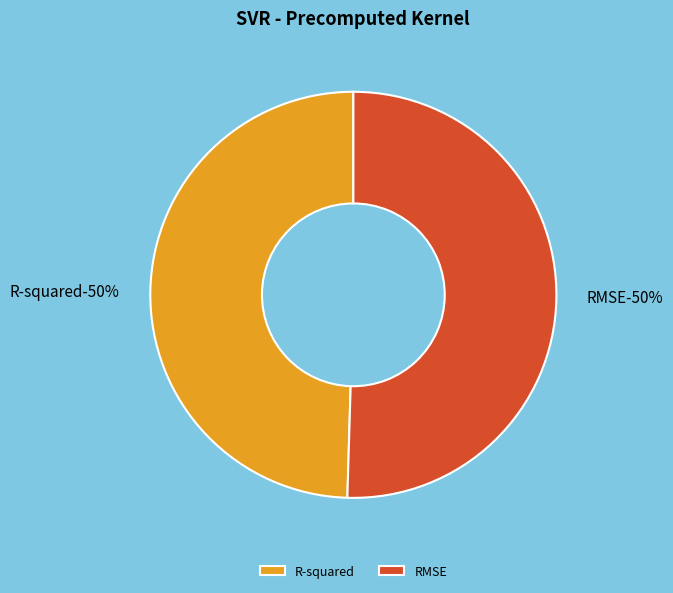

What is the majority slice?

RMSE